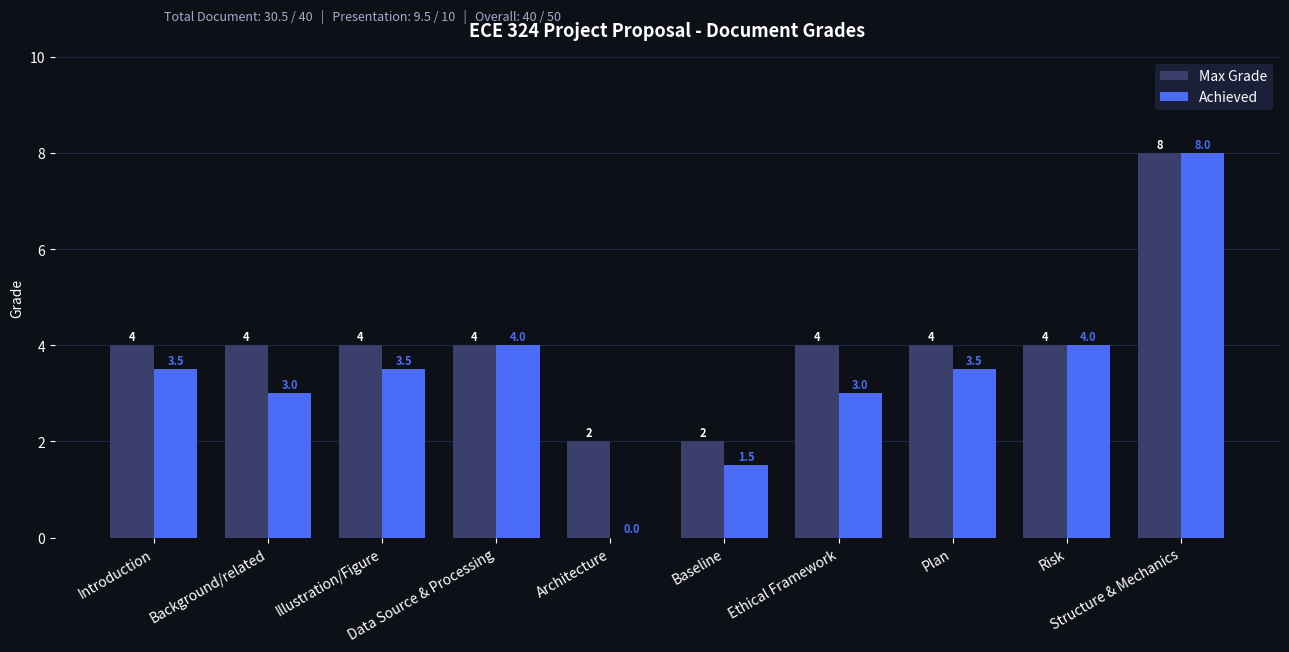

What are all the series names shown in the legend?

Max Grade, Achieved